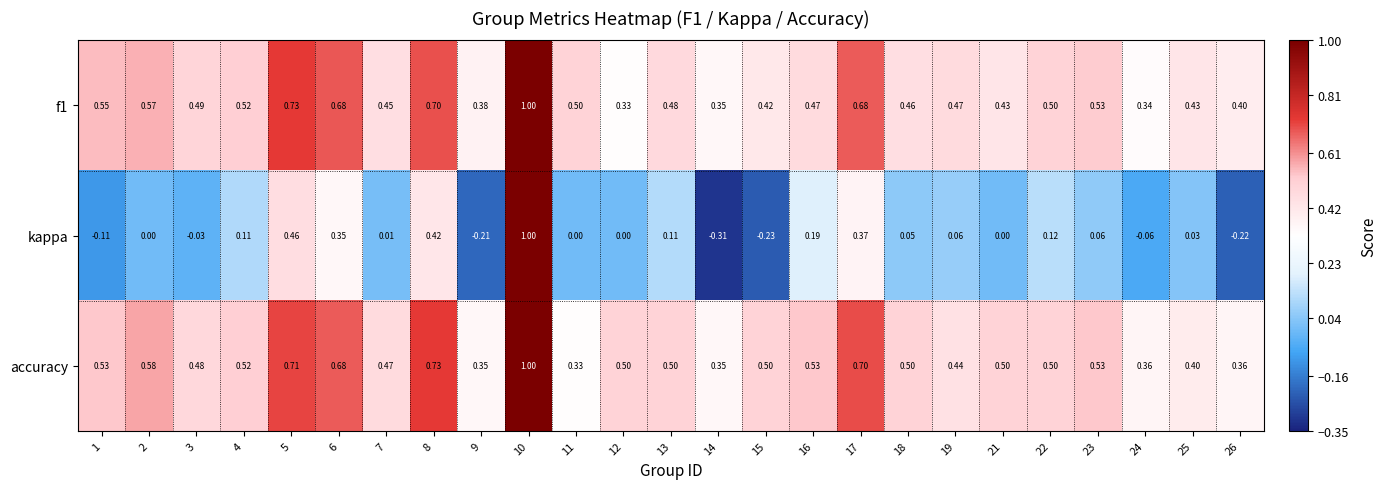

Between 2 and 10, which series saw the biggest shift?

kappa